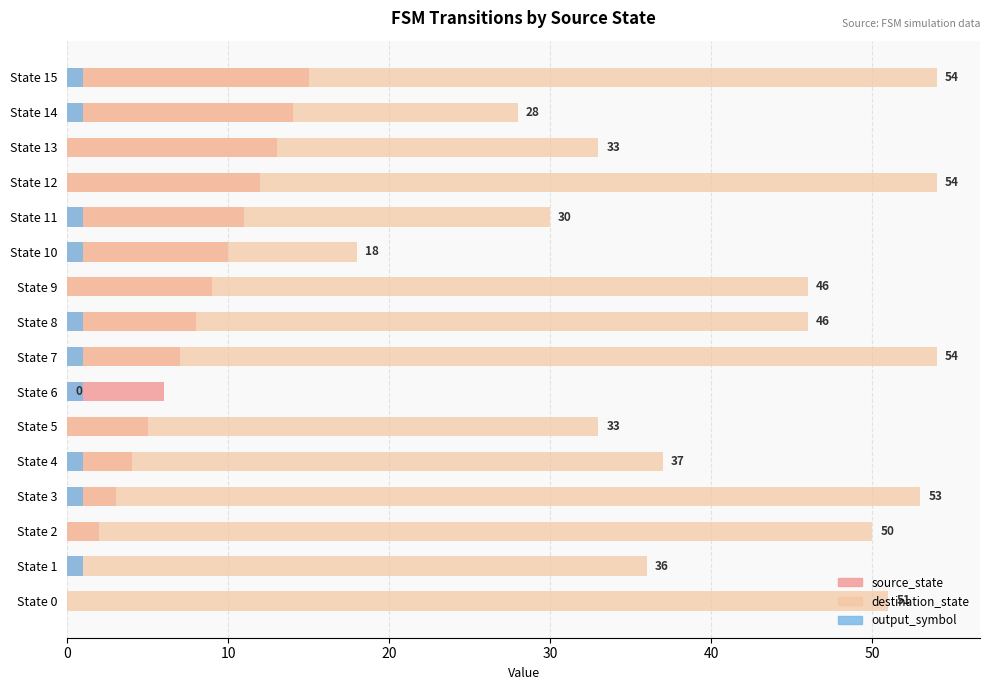

What is the label of the 4th bar from the right?

12